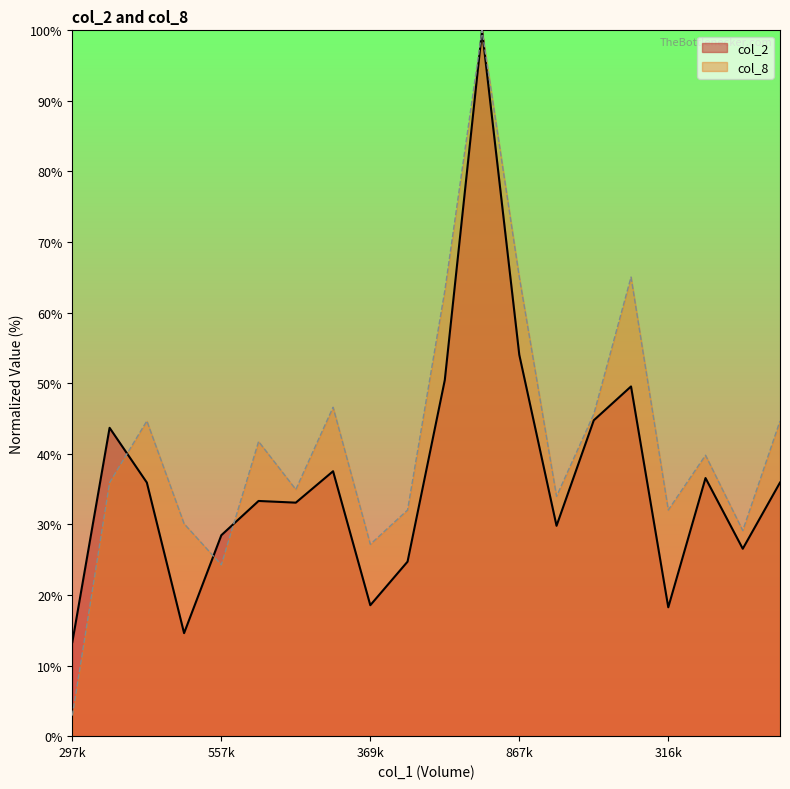

Is the value of col_8 at 869000 greater than the value of col_2 at 595000?

Yes